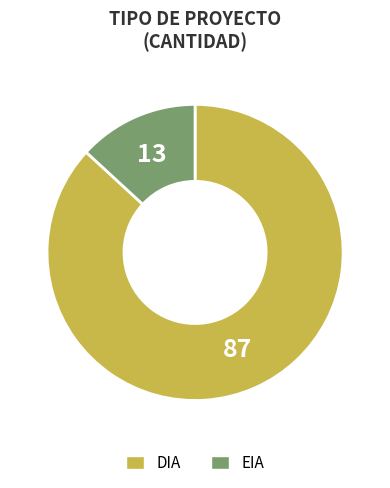

Approximately how many times larger is the value at EIA compared to DIA?

0.2